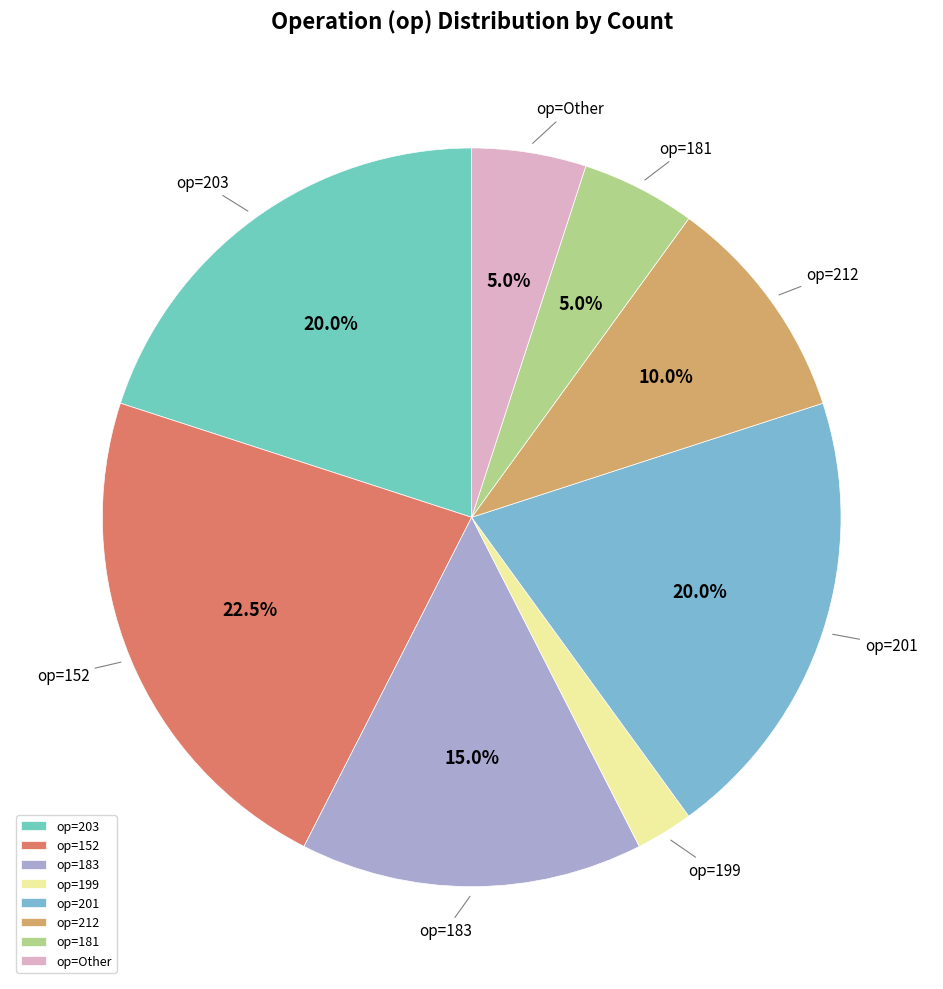

What portion of the pie excludes op=Other?

95.0%